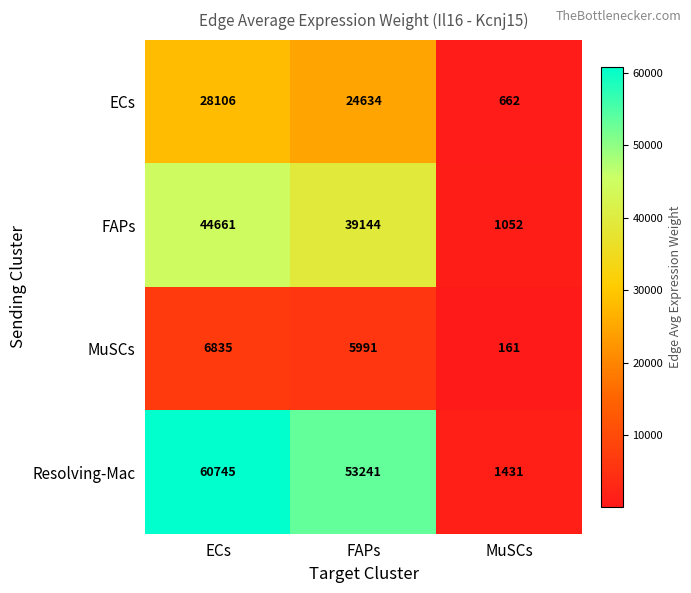

What is the greatest value displayed?

60745